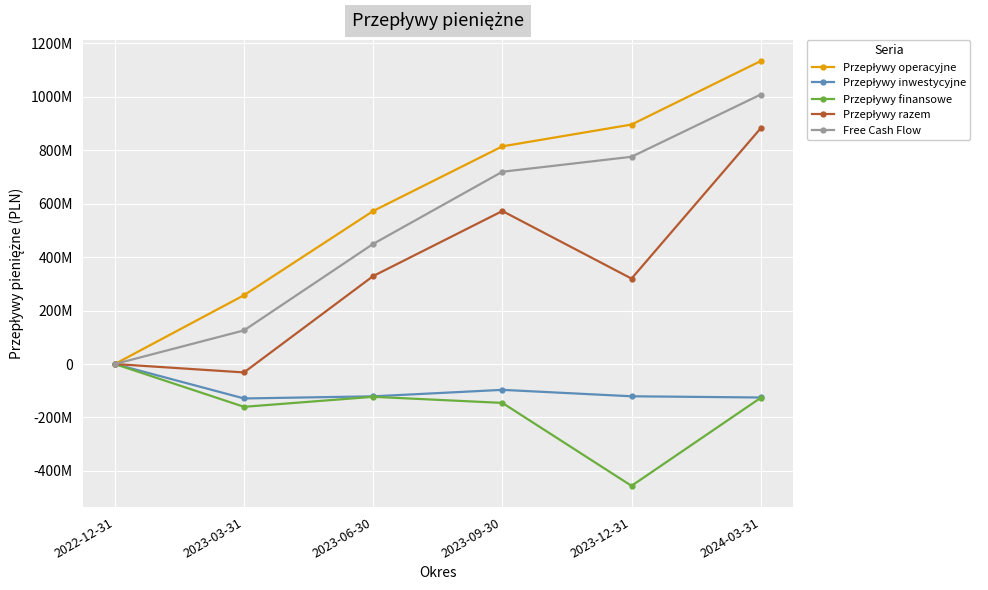

Is this an area chart (filled region under the line)?

No